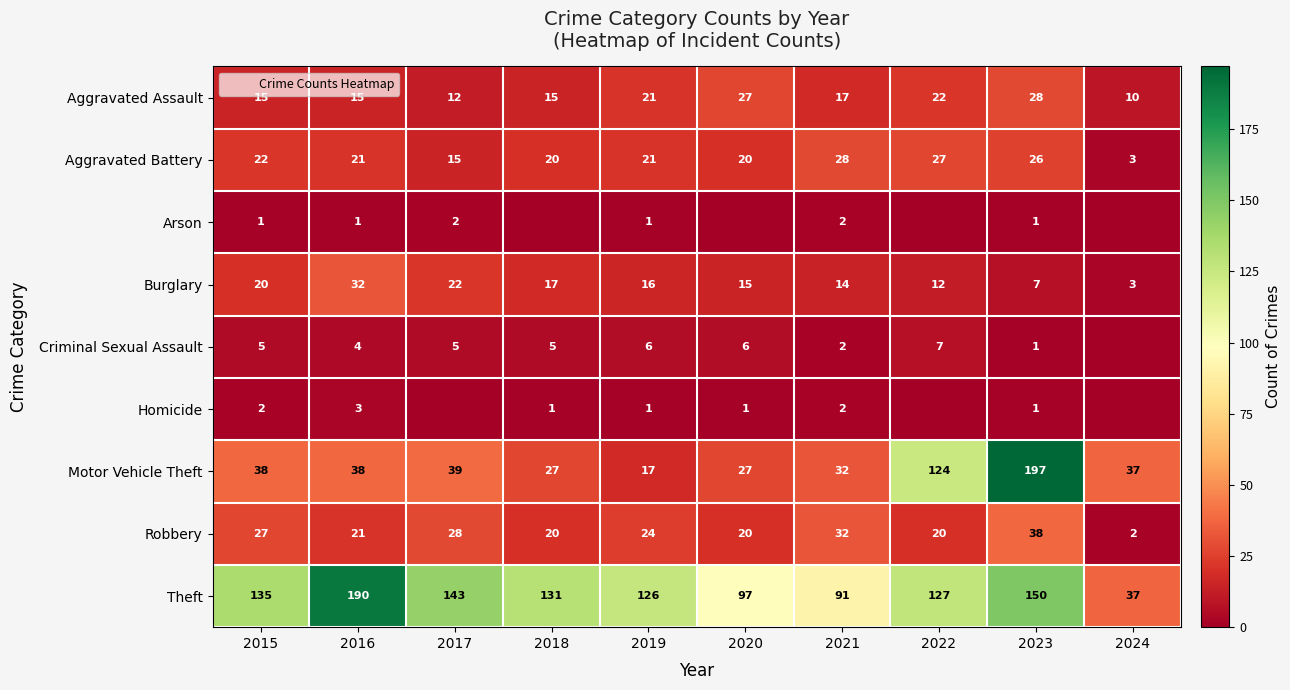

Which series has the largest total across all categories?

Theft